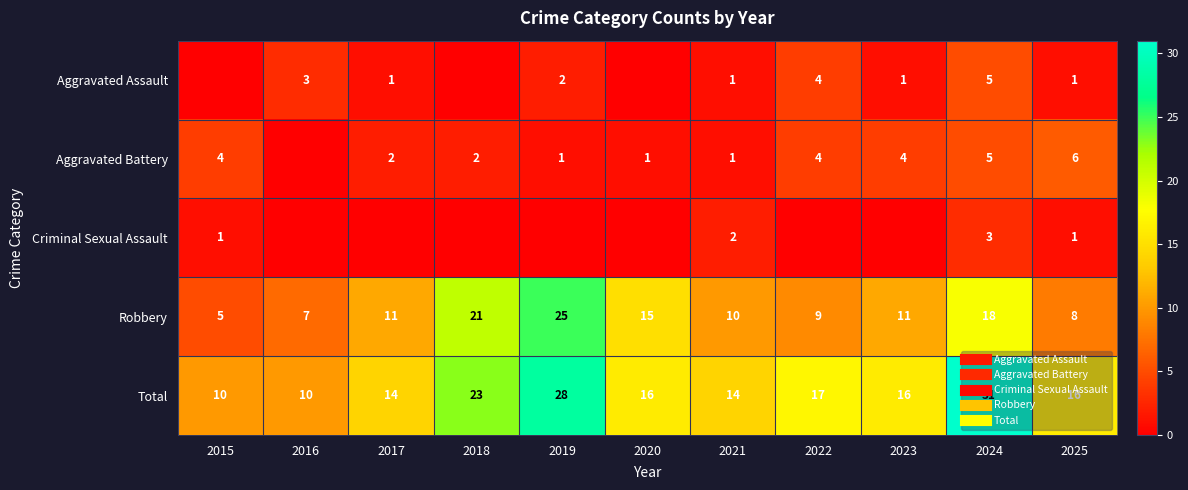

At which category is the sum across all series the highest?

2024